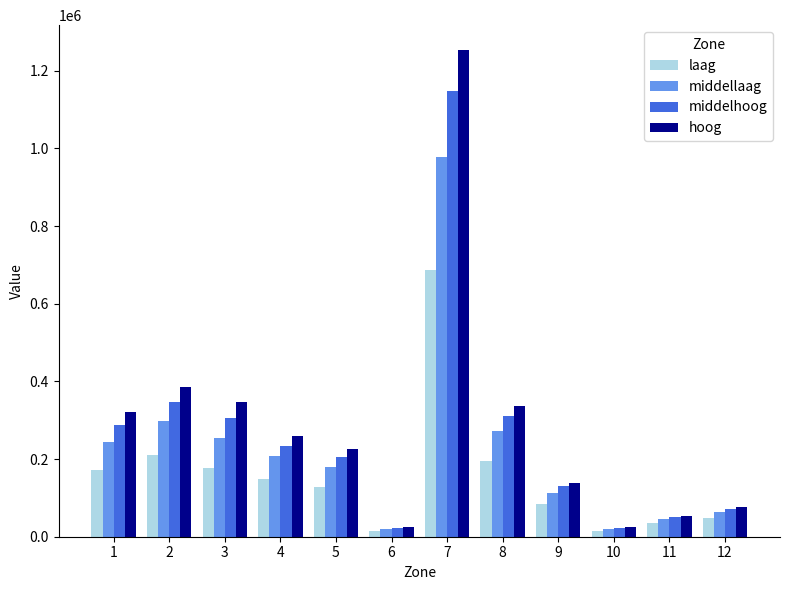

The hoog series shows 25296.0 at 10. True or false?

True